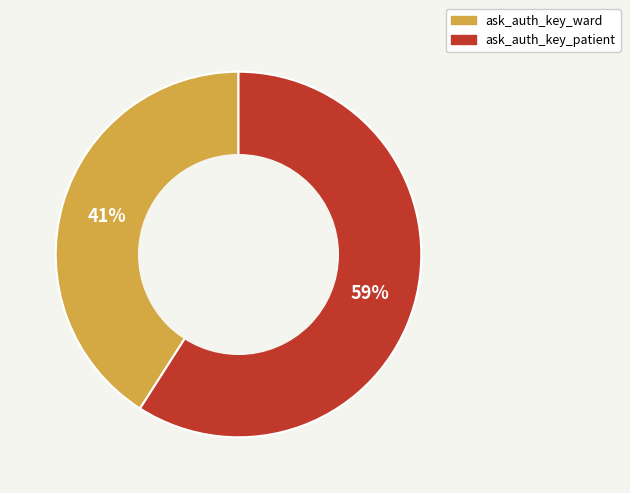

Count the number of slices in the pie.

2